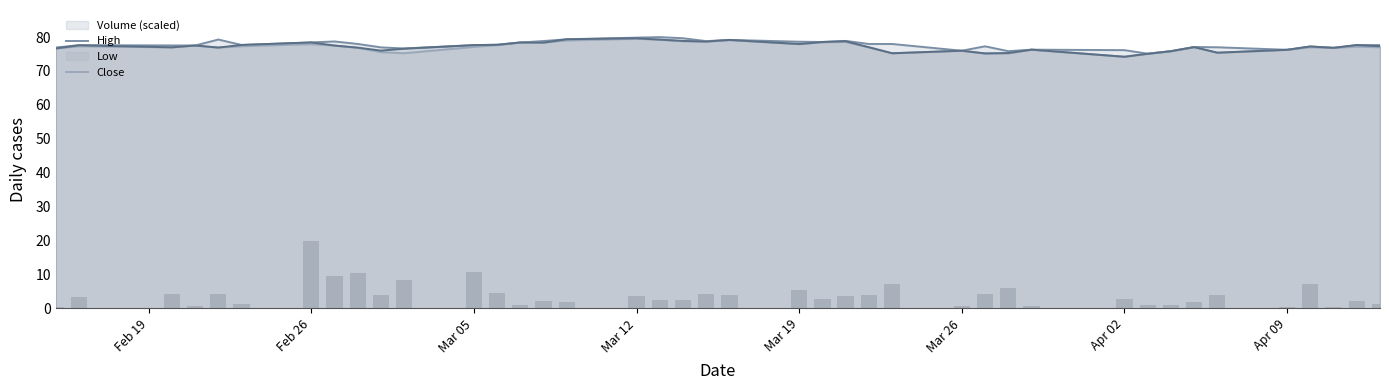

True or false: Low has a value of 76.2 at Apr 09.

True